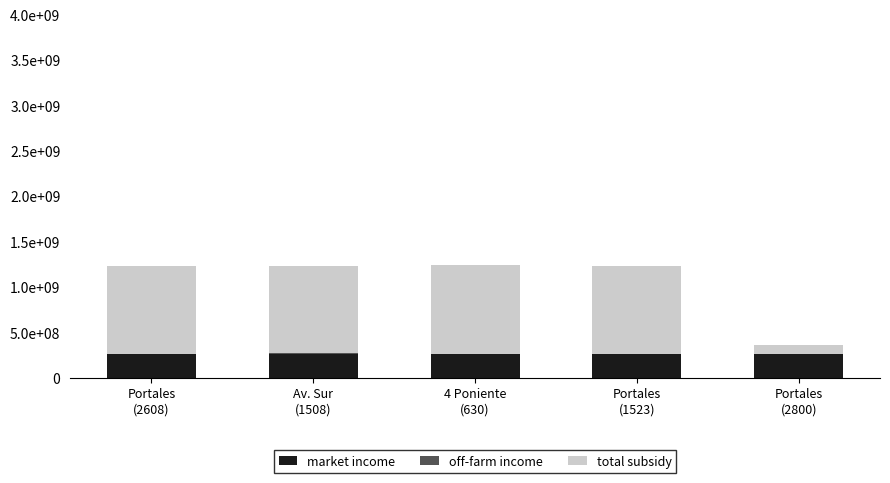

What is the approximate value of total subsidy at Portales
(2800), to the nearest 50?

94564650